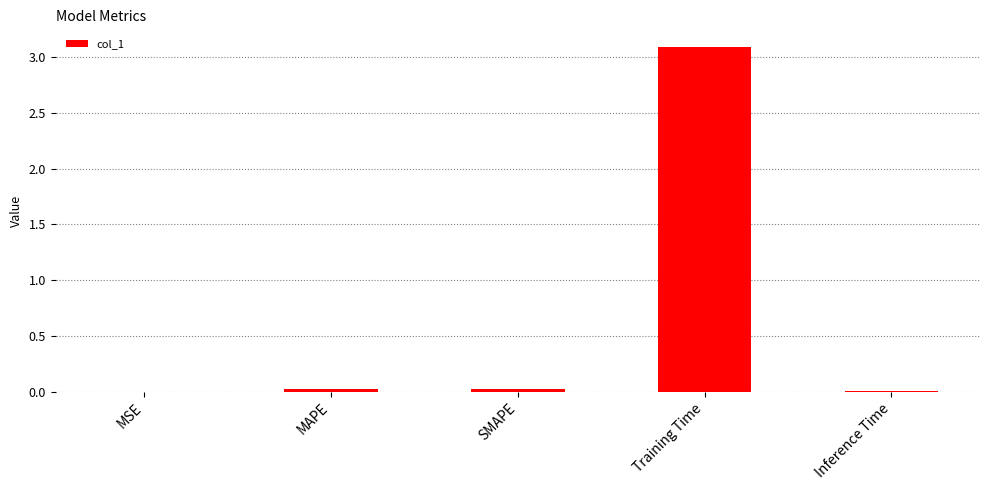

What is the difference between the values at SMAPE and Training Time?

3.1